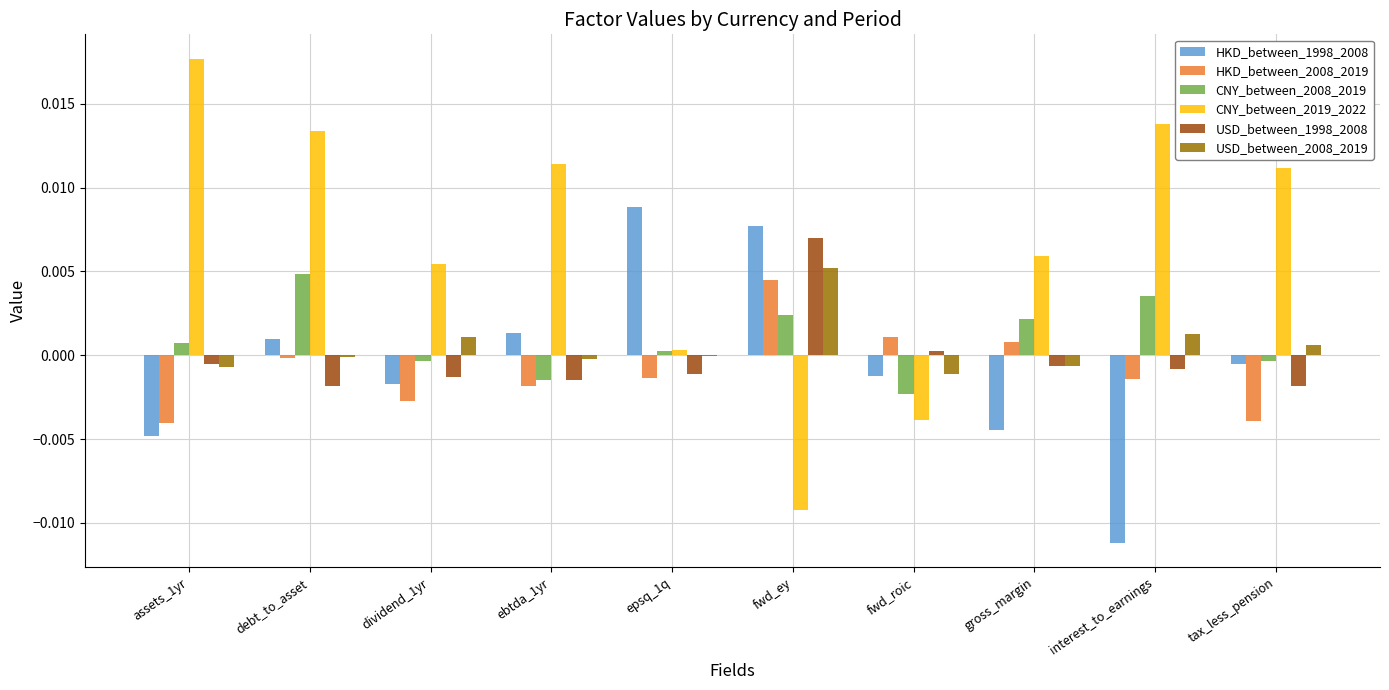

At which label does HKD_between_2008_2019 reach its peak?

fwd_ey